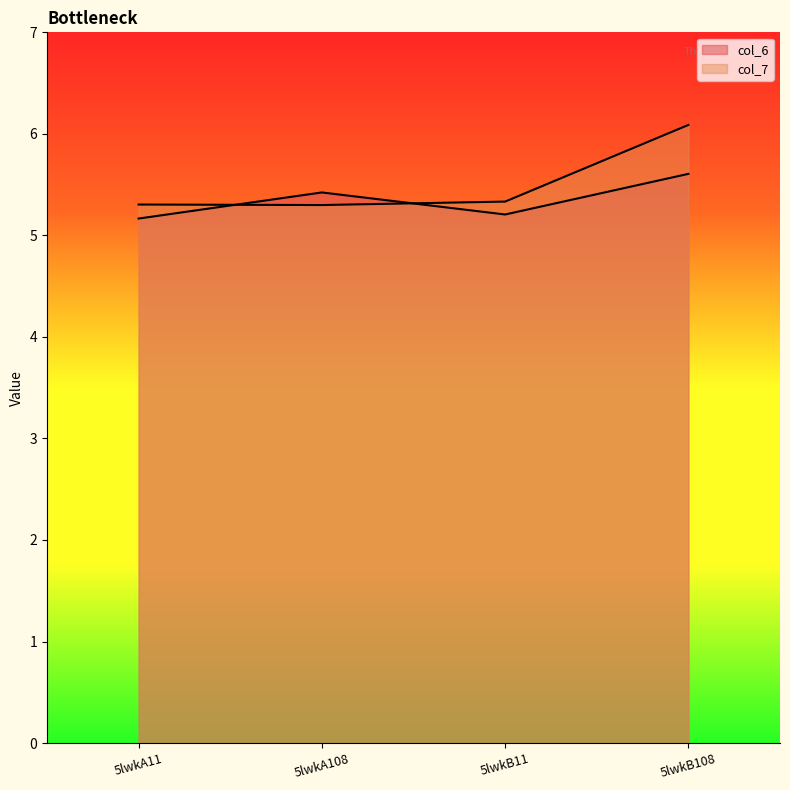

What are all the series names shown in the legend?

col_6, col_7